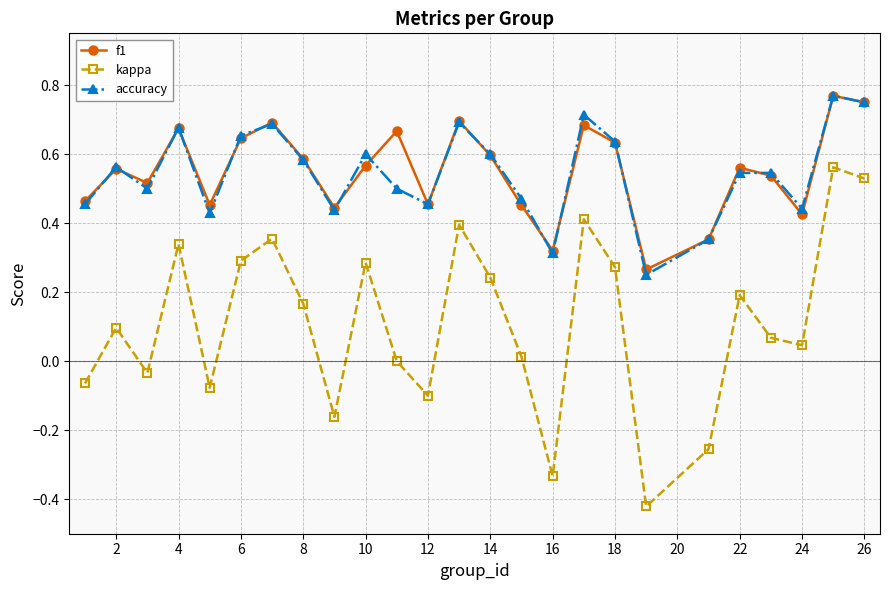

Which series has the widest spread of values?

kappa